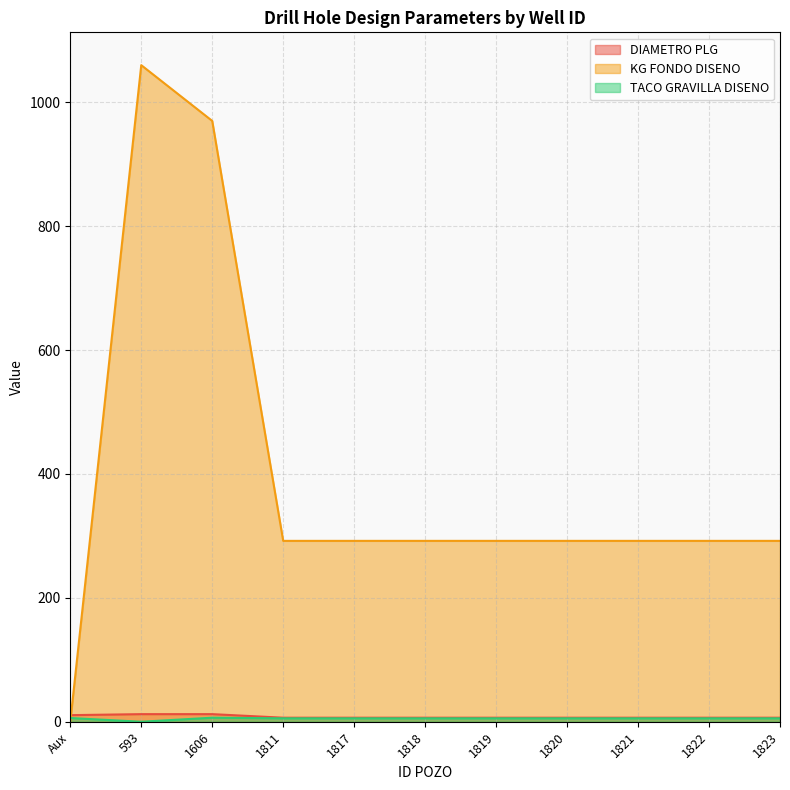

Reading left to right, list all the values displayed in this chart.

DIAMETRO PLG: 10.6	12.2	12.2	6.5	6.5	6.5	6.5	6.5	6.5	6.5	6.5
KG FONDO DISENO: 0.0	1060.0	970.0	292.0	292.0	292.0	292.0	292.0	292.0	292.0	292.0
TACO GRAVILLA DISENO: 6.0	0.0	6.5	5.5	5.5	5.5	5.5	5.5	5.5	5.5	5.5